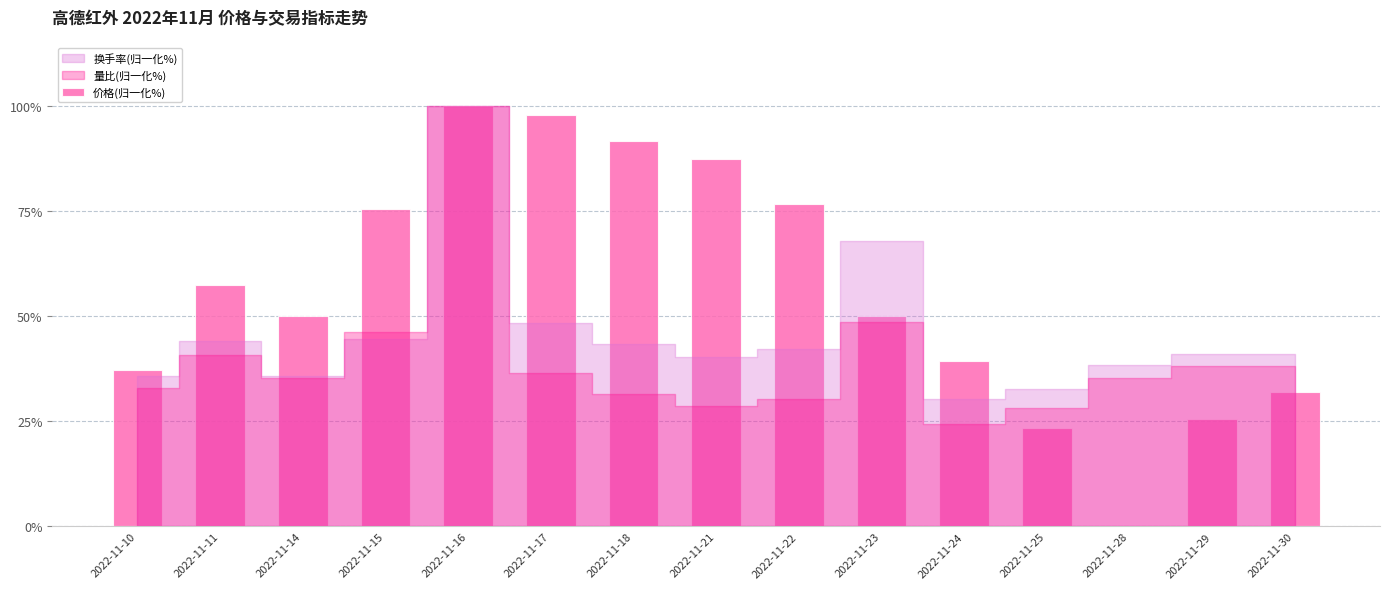

What is the sum of all values?

843.6